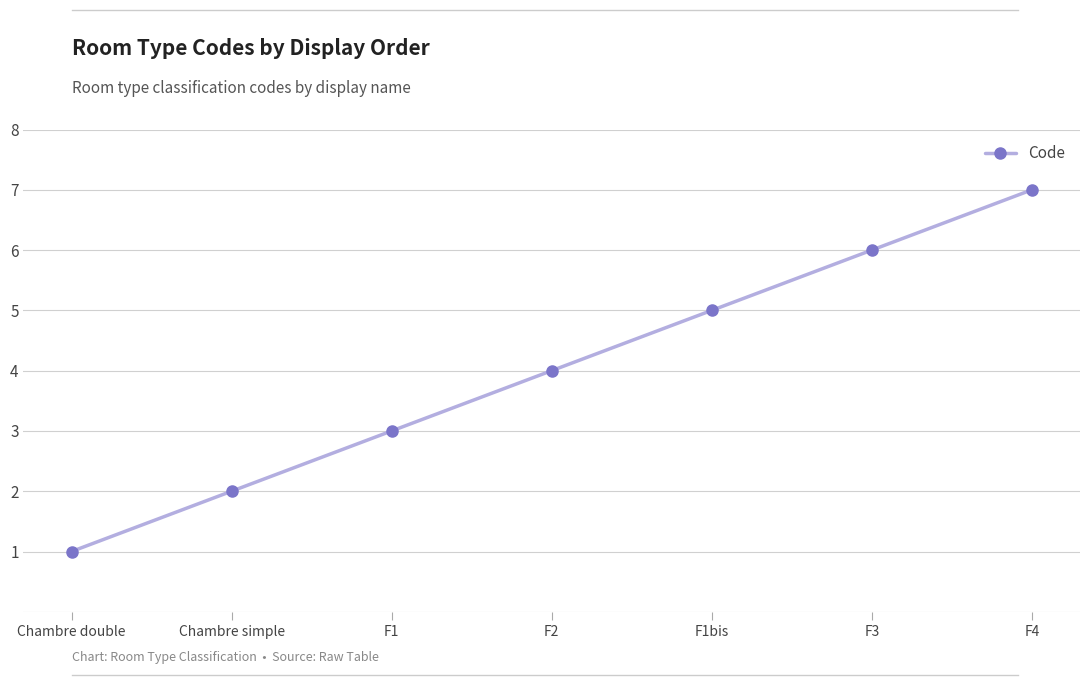

True or false: the data has more than 2 interior local peaks.

False